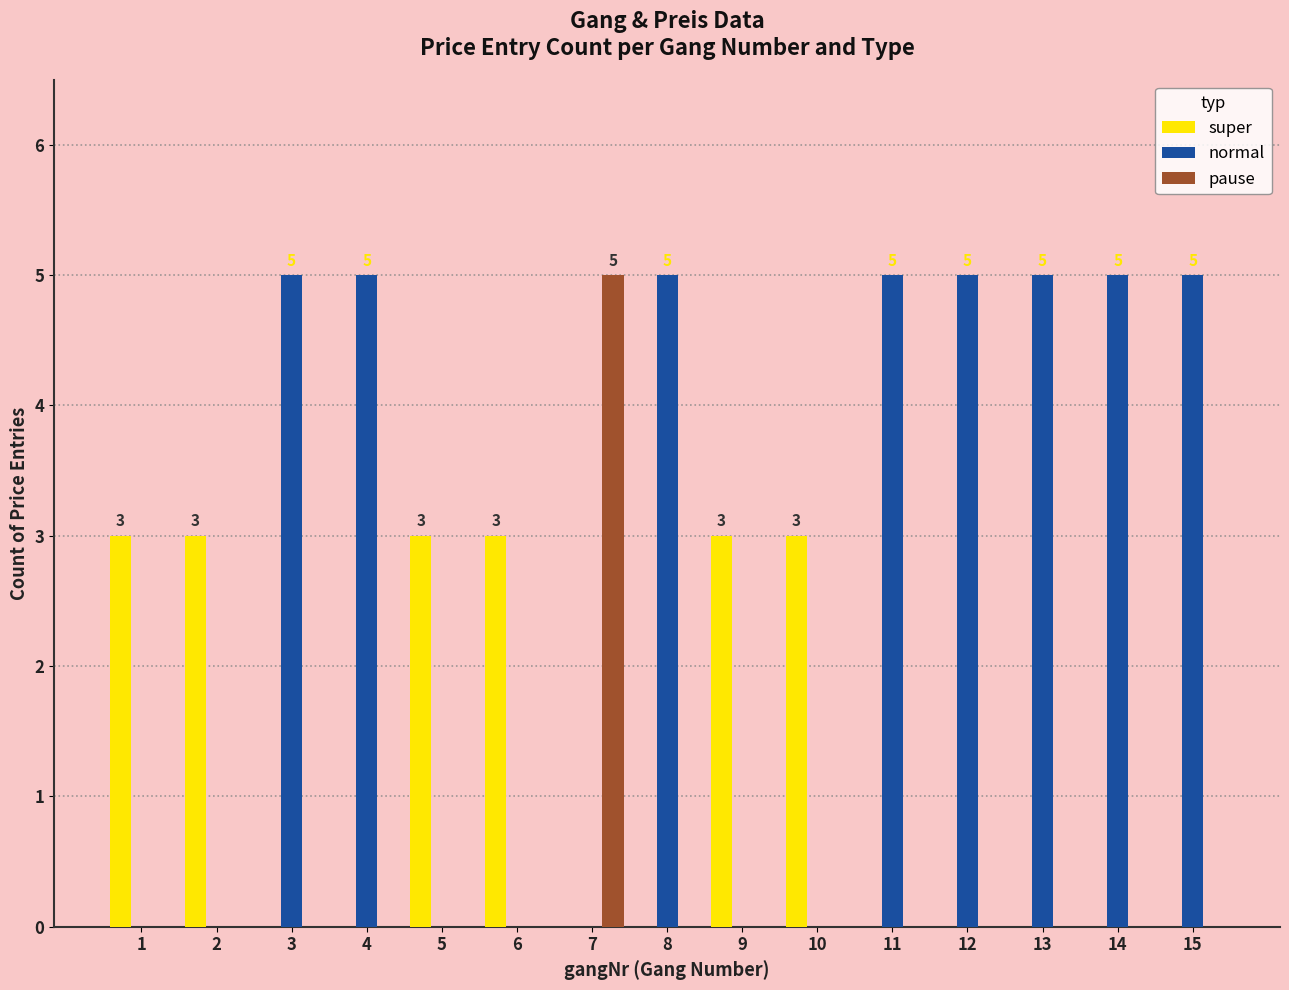

The normal series shows 5 at 11. True or false?

True